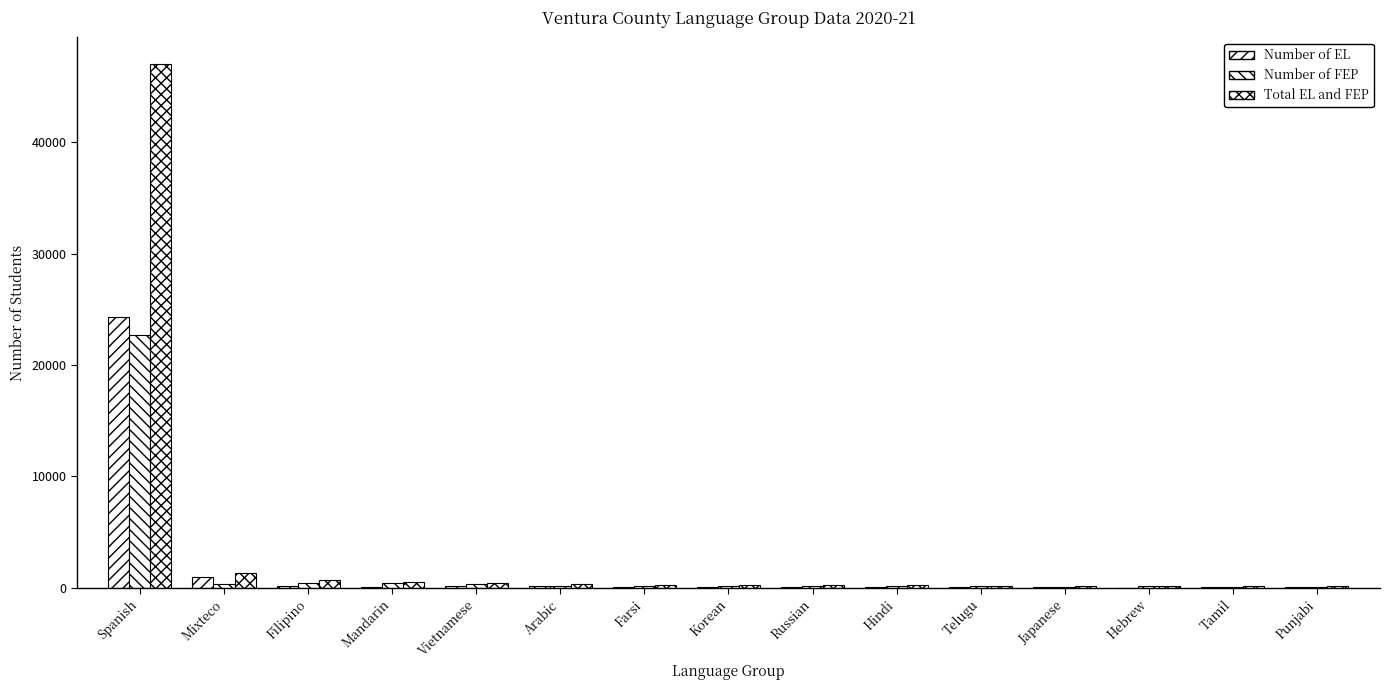

What is the average value of the Number of FEP series?

1722